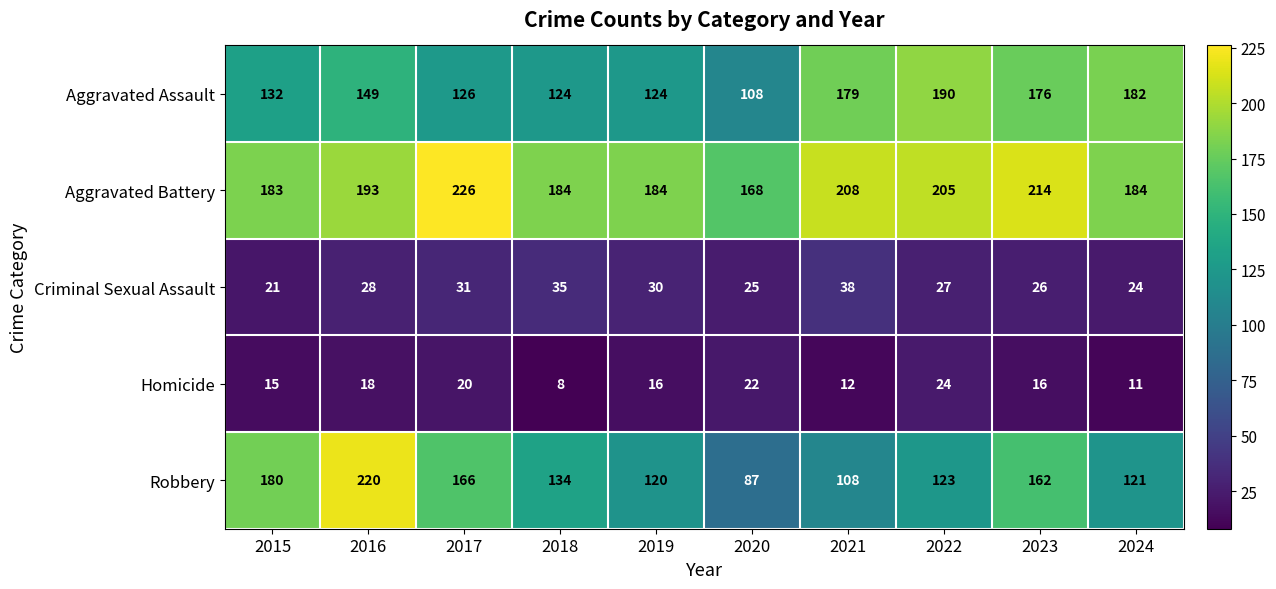

What is the spread (max minus min) of values at 2015?

168